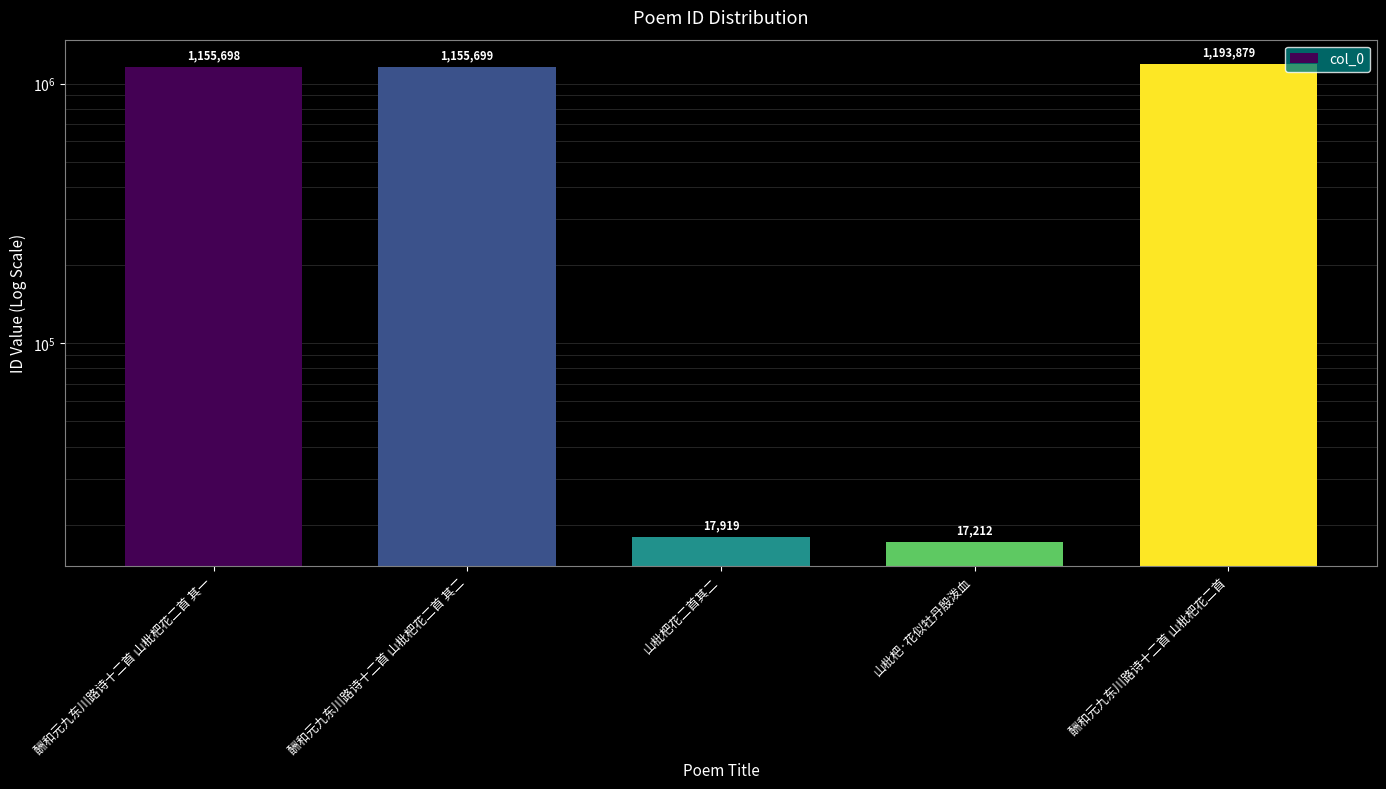

Rank the categories by value from lowest to highest.

山枇杷·花似牡丹殷泼血, 山枇杷花二首其二, 酬和元九东川路诗十二首 山枇杷花二首 其一, 酬和元九东川路诗十二首 山枇杷花二首 其二, 酬和元九东川路诗十二首 山枇杷花二首